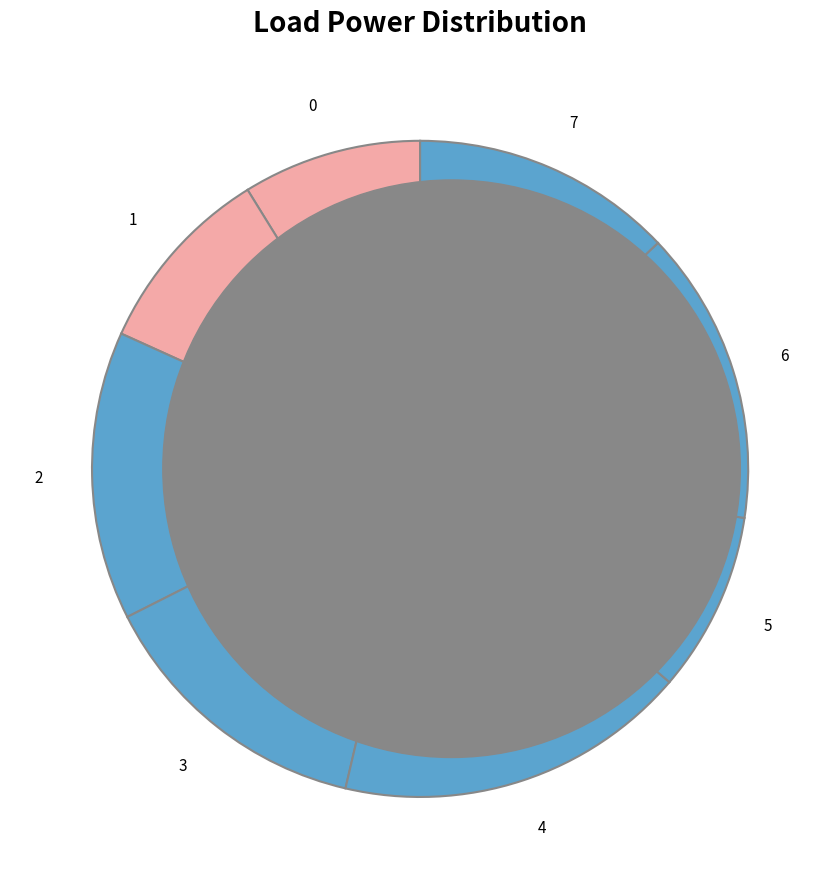

True or false: 7 accounts for 13% of the total.

True